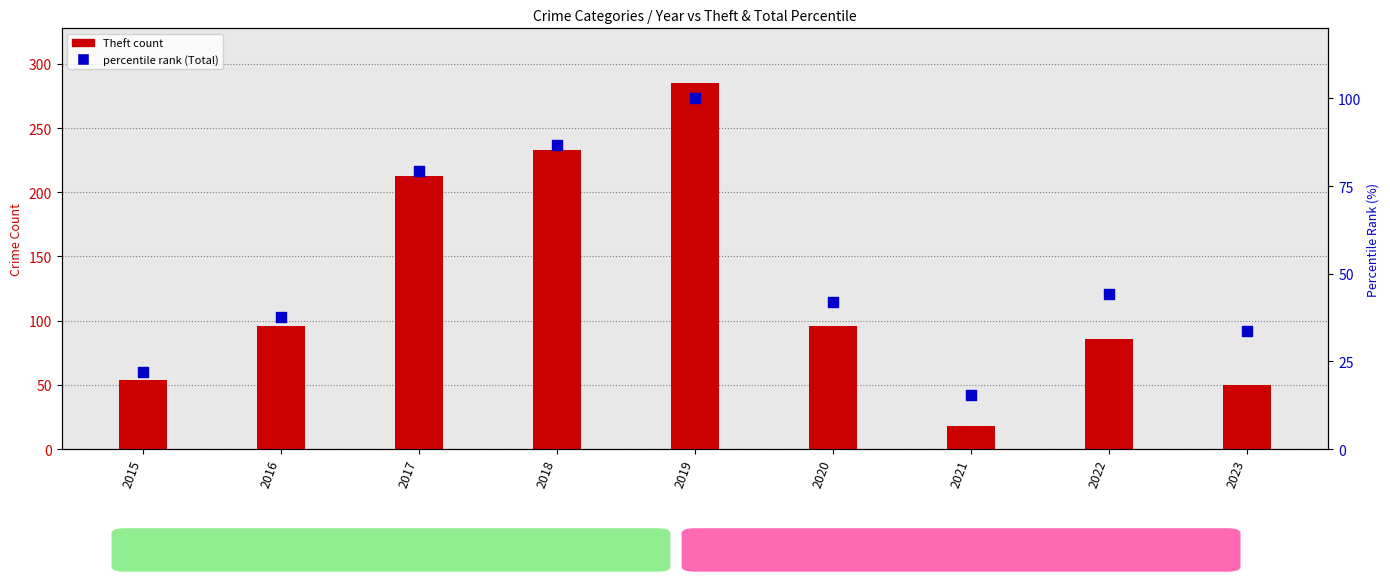

Which series has the largest total across all categories?

Theft count